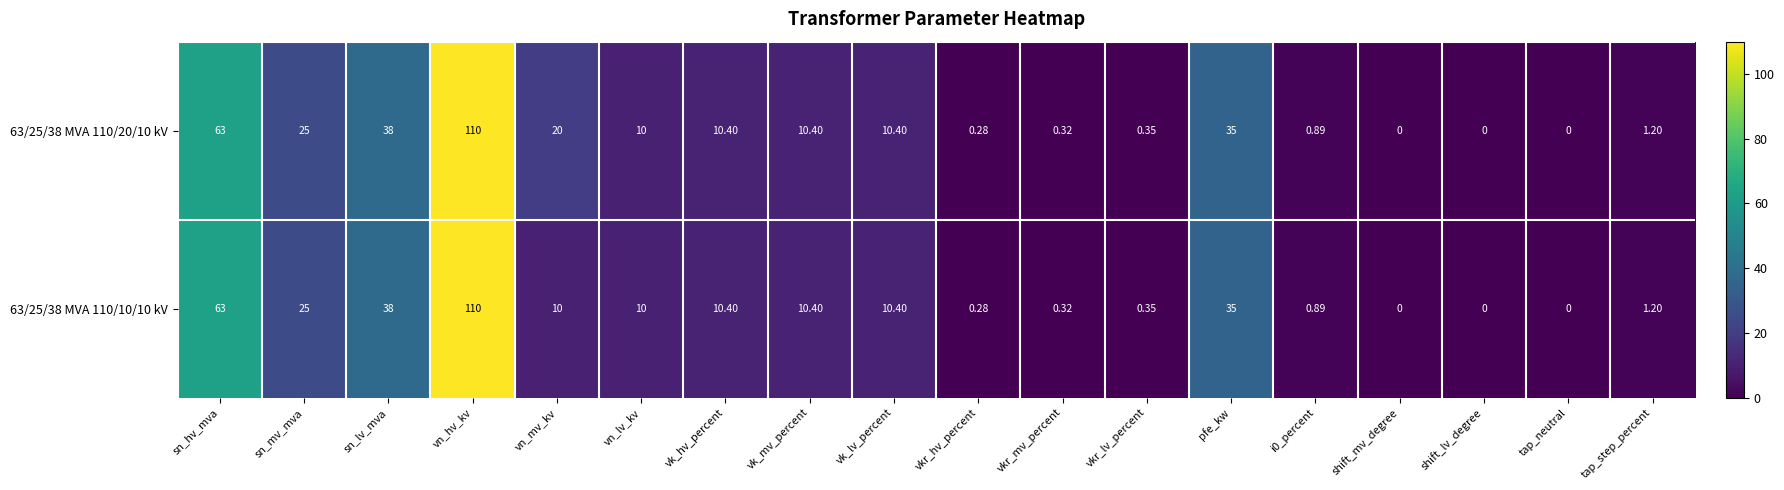

At which category is the sum across all series the highest?

vn_hv_kv